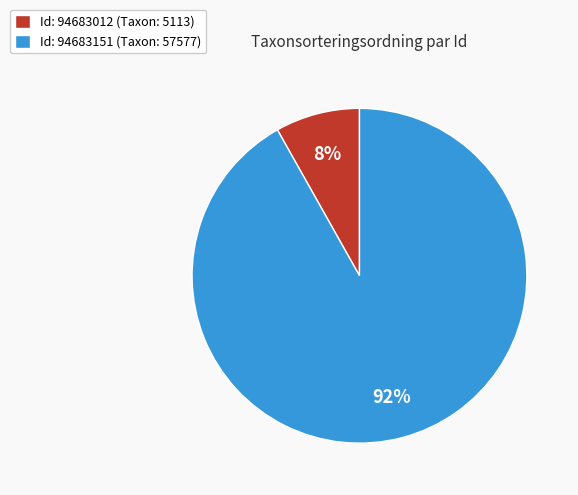

What is the largest slice in the pie chart?

Id: 94683151 (Taxon: 57577)